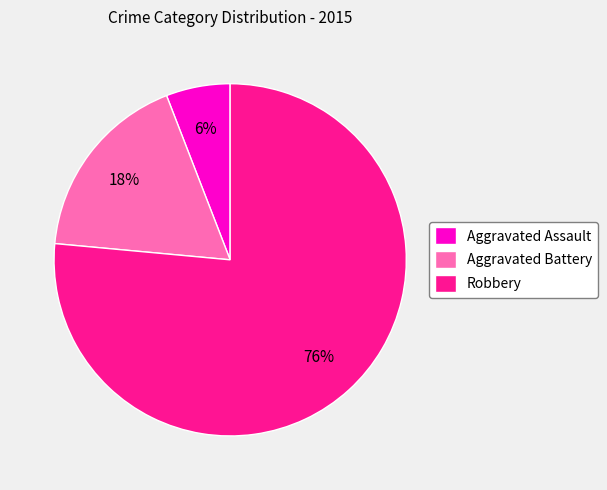

Is the sum of Robbery and Aggravated Battery greater than half?

Yes